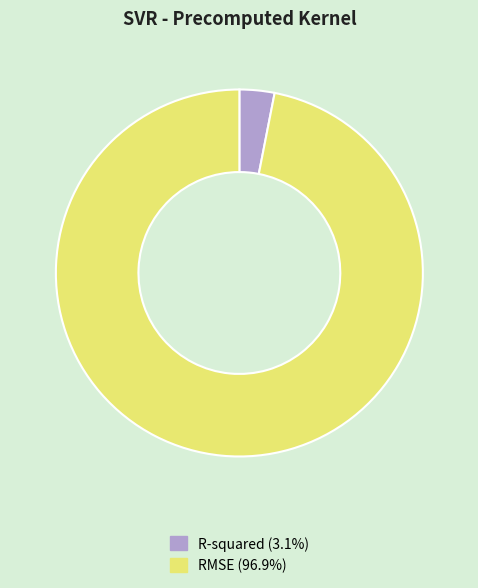

Combined, do RMSE and R-squared account for over 50%?

Yes